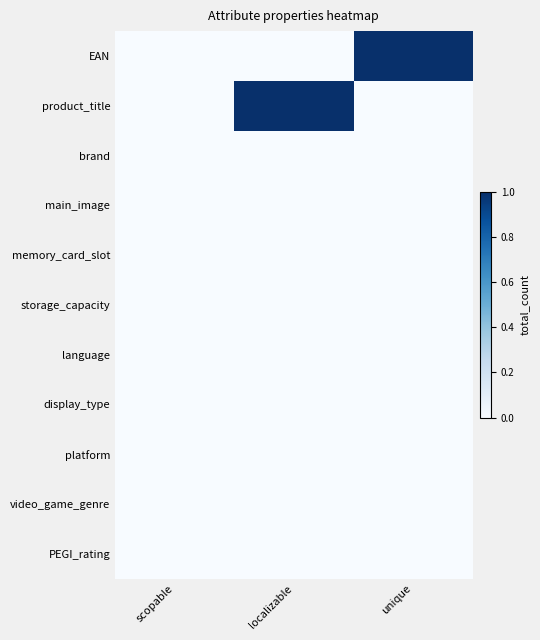

Rank the series at unique from highest to lowest value.

EAN, product_title, brand, main_image, memory_card_slot, storage_capacity, language, display_type, platform, video_game_genre, PEGI_rating